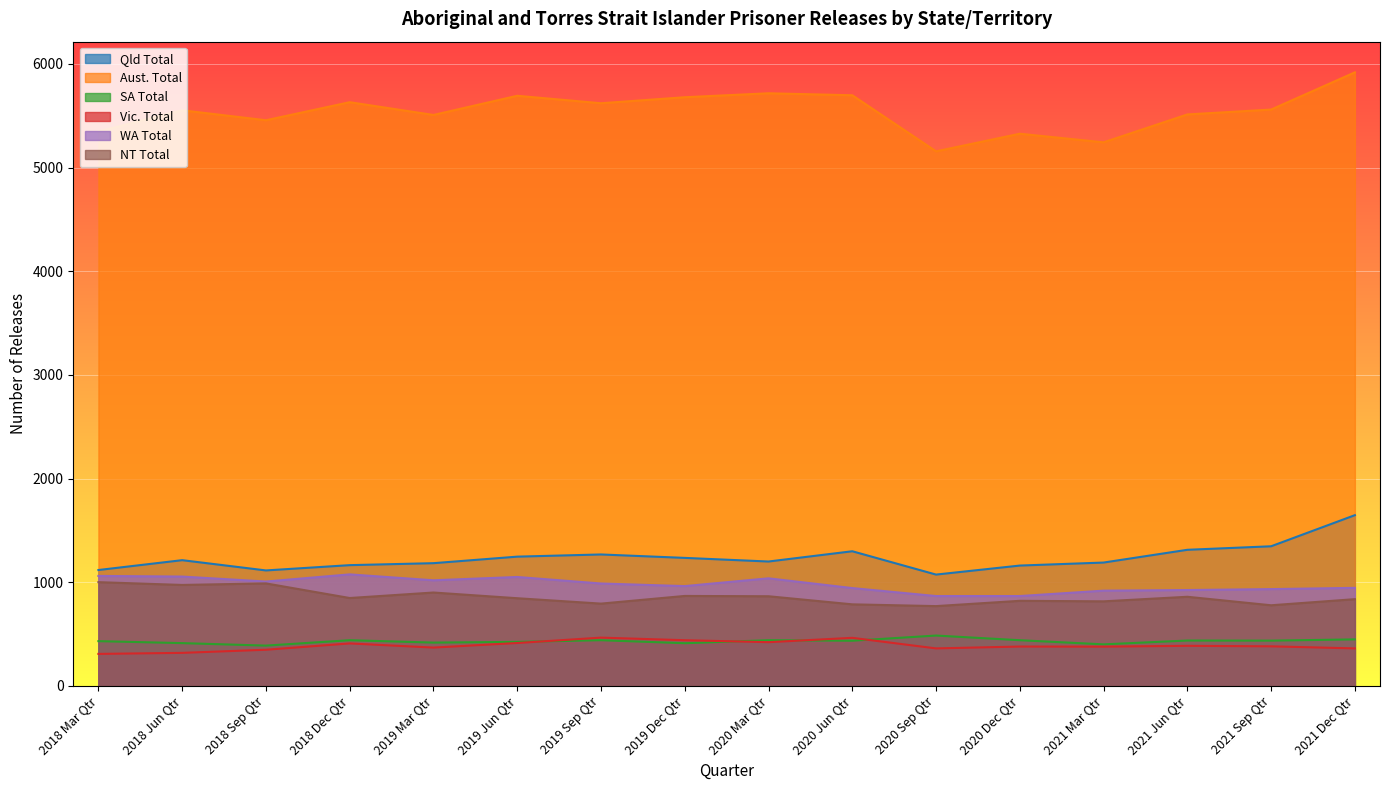

How many lines are shown in the chart?

6